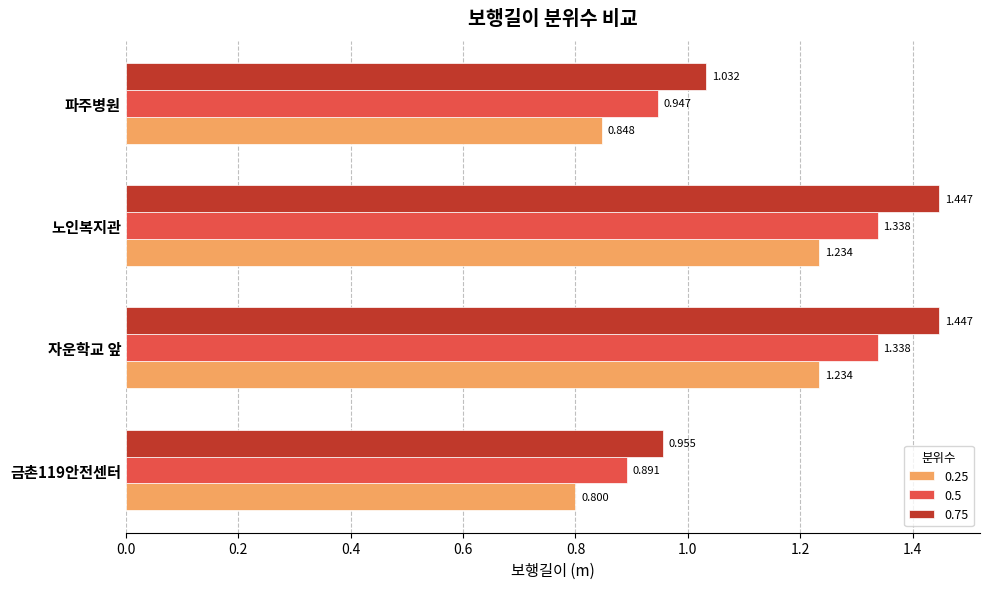

Which series has the largest total across all categories?

0.75